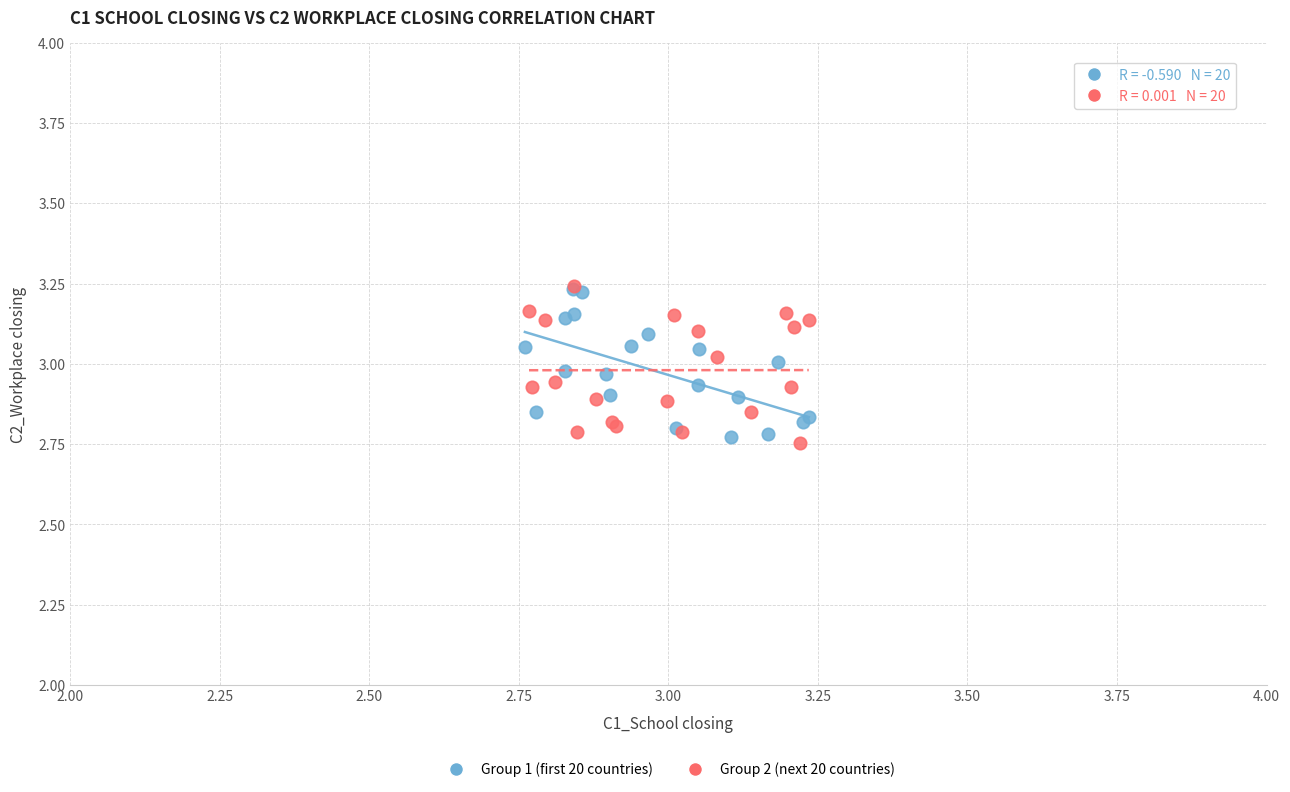

What are all the series names shown in the legend?

Group 1 (first 20 countries), Group 2 (next 20 countries)